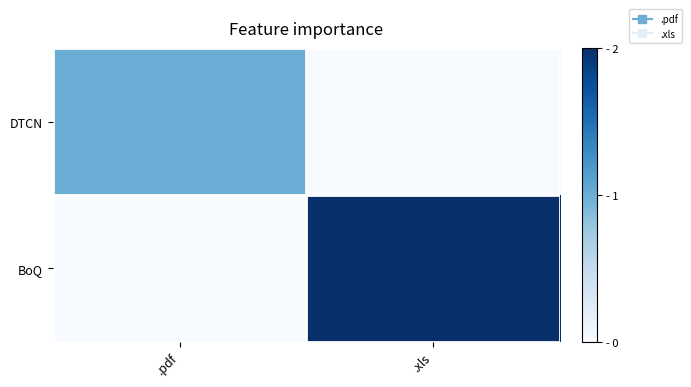

Which label corresponds to the largest value in the chart?

.xls